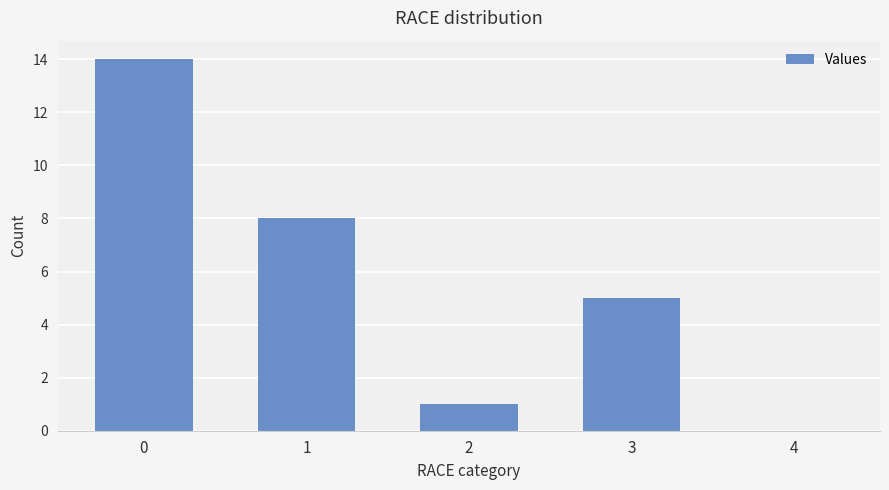

True or false: the data shows 0 at 2.

False